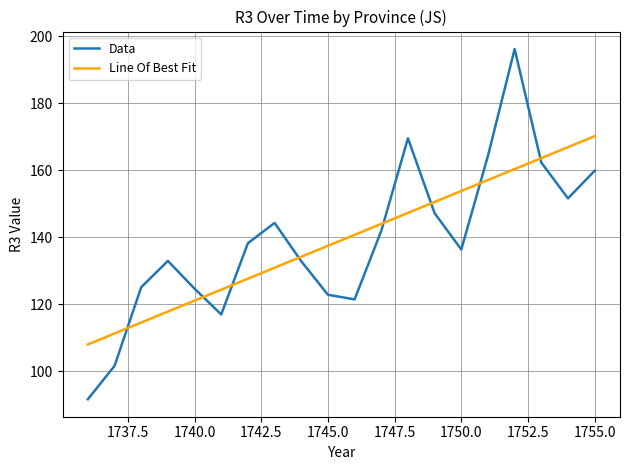

What is the greatest value displayed?

196.2